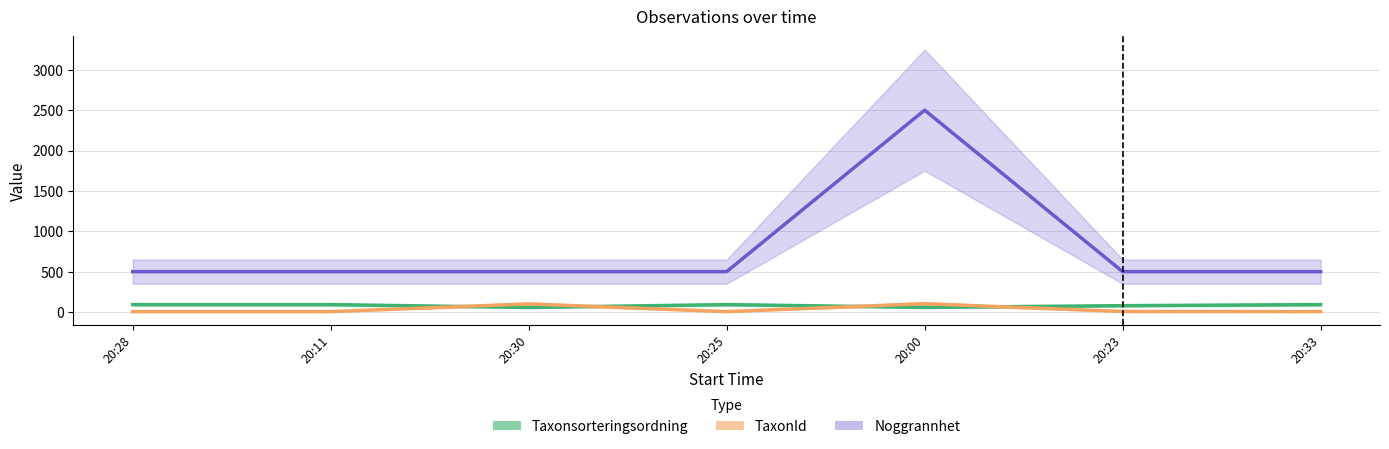

Rank the series by their maximum value, from highest to lowest.

Noggrannhet, TaxonId, Taxonsorteringsordning